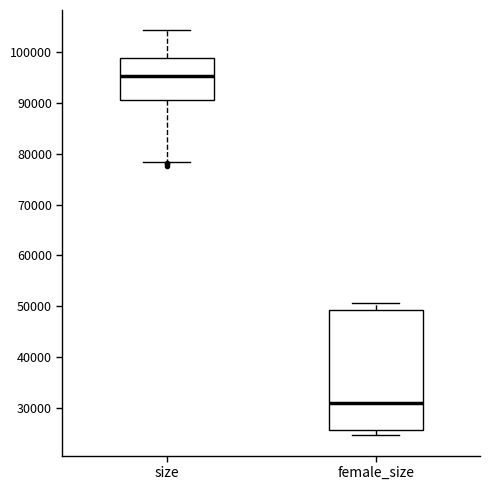

Where is the upper edge of the box for size on the y-axis? The values are not printed on the chart, so give them approximately, as read against the axis.

99000